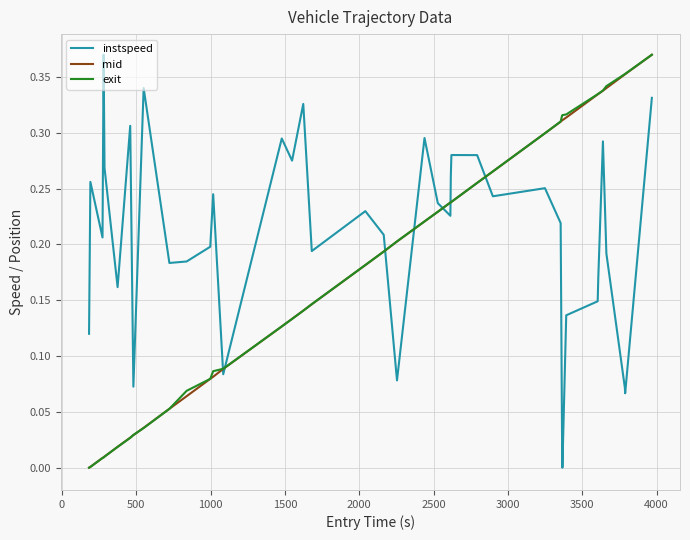

Which series has the largest total across all categories?

instspeed